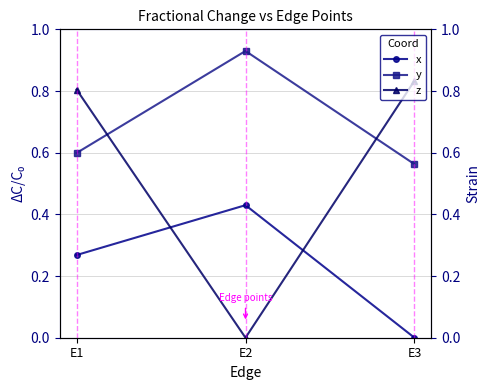

Which series changed the most between E2 and E3?

z